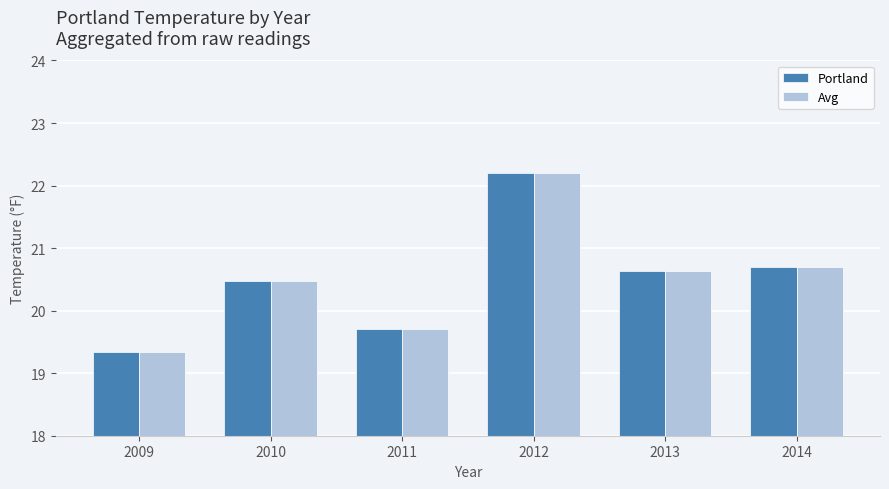

The Portland series shows 33.2 at 2011. True or false?

False